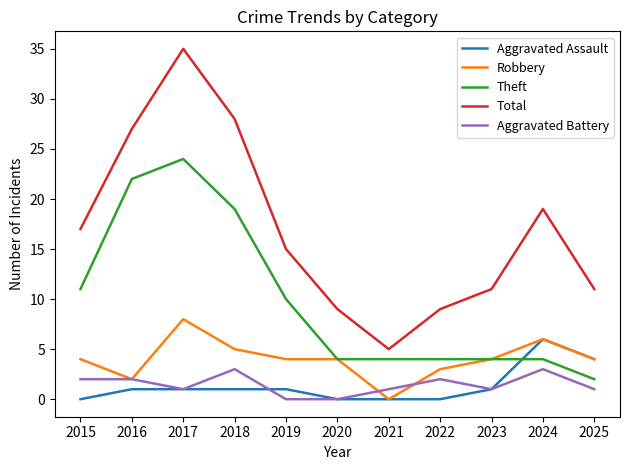

Rank the series by their maximum value, from highest to lowest.

Total, Theft, Robbery, Aggravated Assault, Aggravated Battery